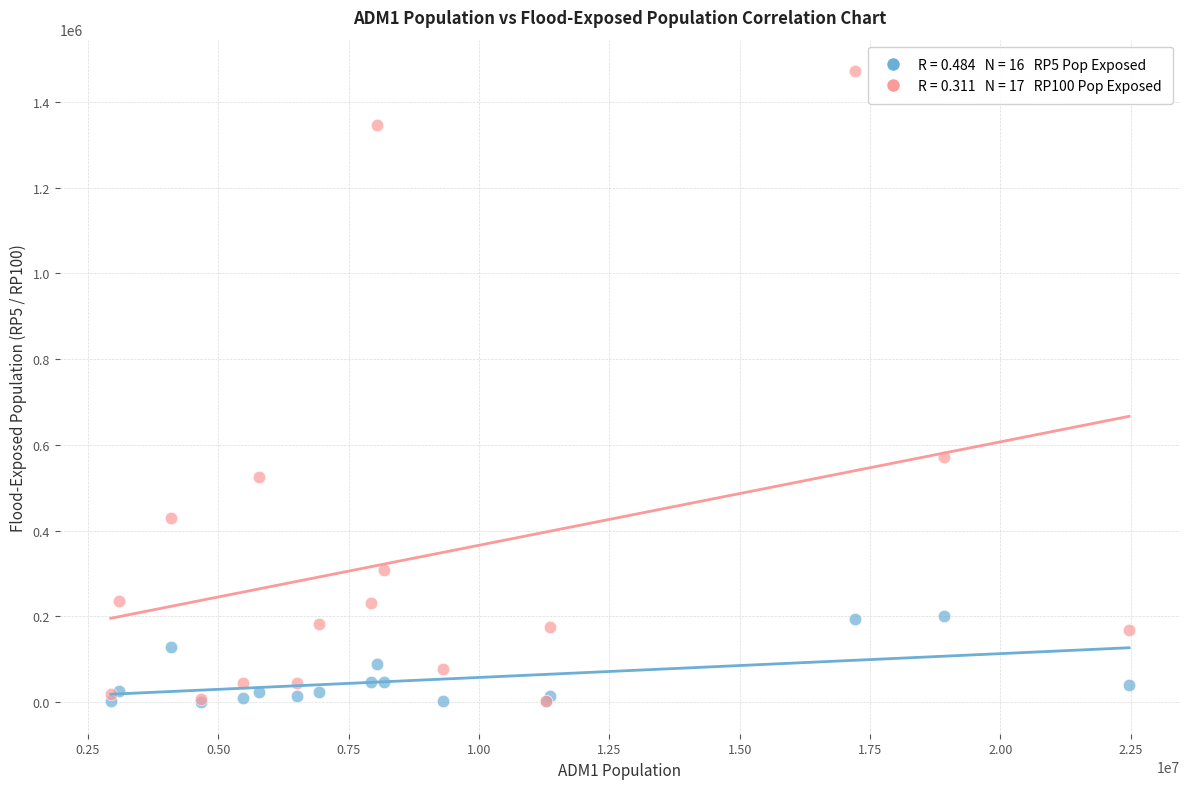

Across all series, what Y value is closest to 735783?

571250.1